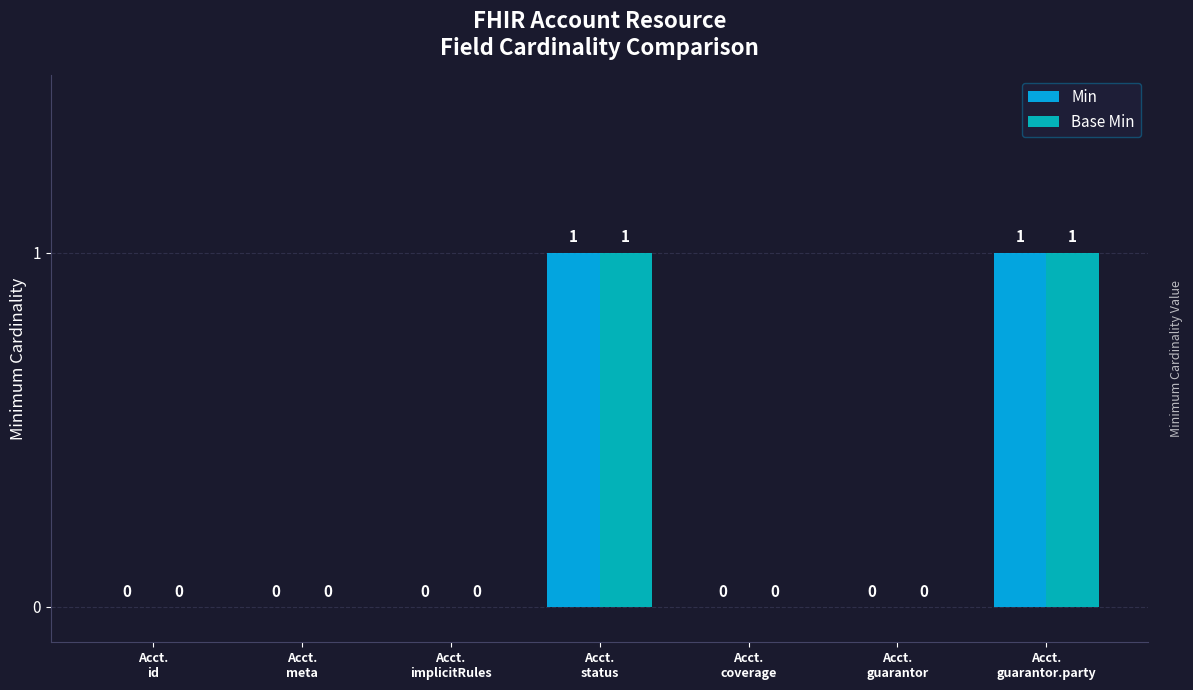

How many Base Min values are between 0 and 1?

7